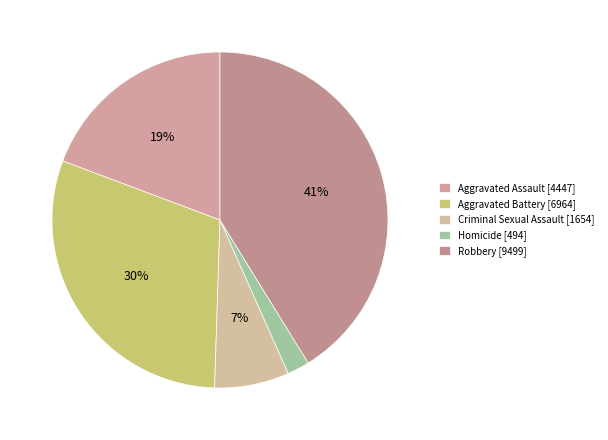

Does any single category account for the majority?

No